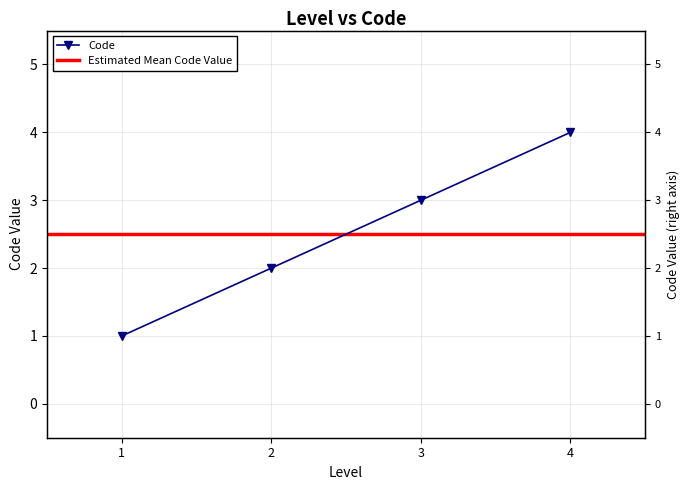

What is the greatest value displayed?

4